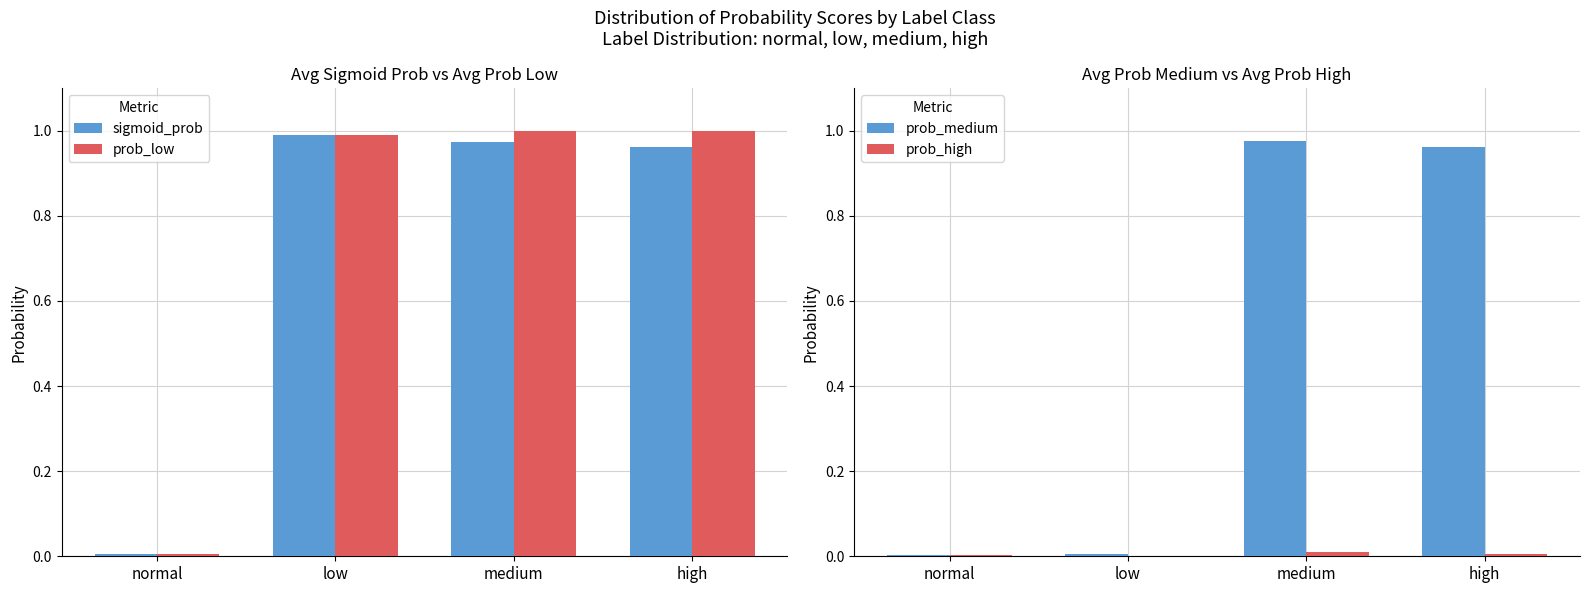

At which category is the sum across all series the highest?

medium